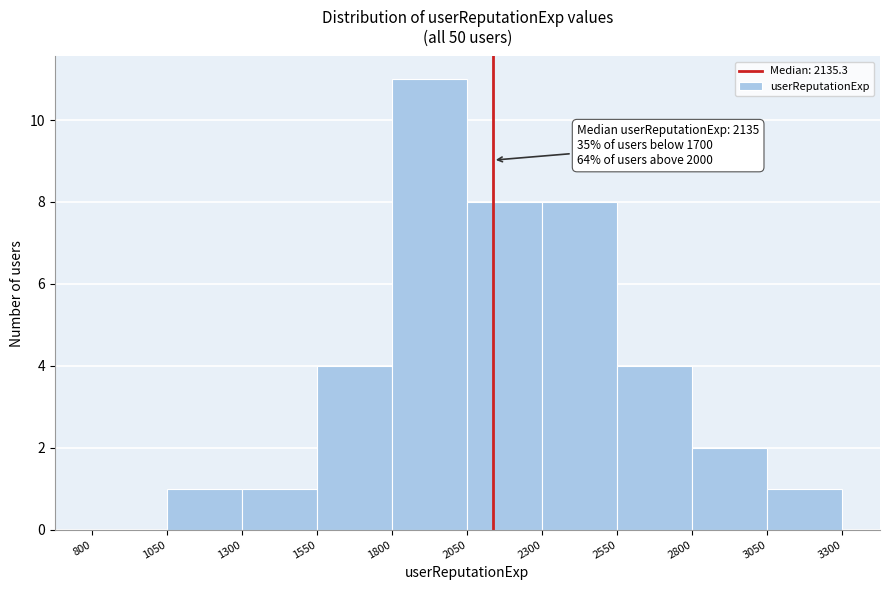

Which range on the x-axis has the tallest bar?

1800 to 2050